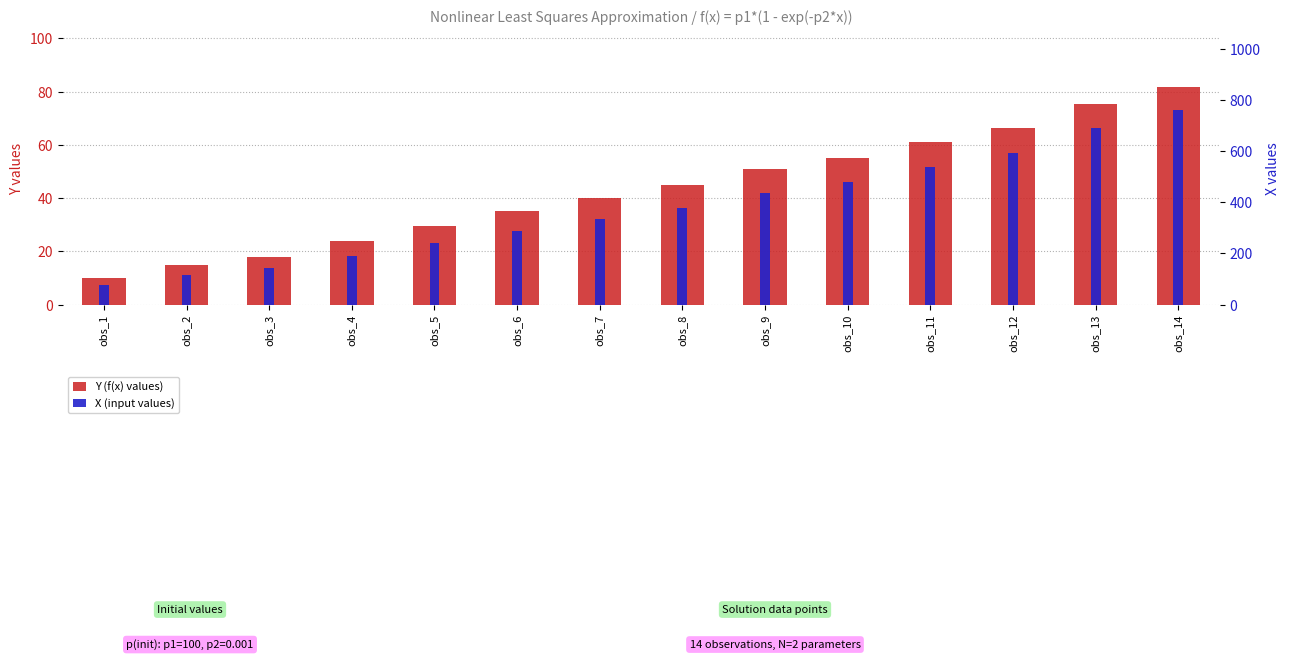

Rank the series by their maximum value, from lowest to highest.

Y (f(x) values), X (input values)